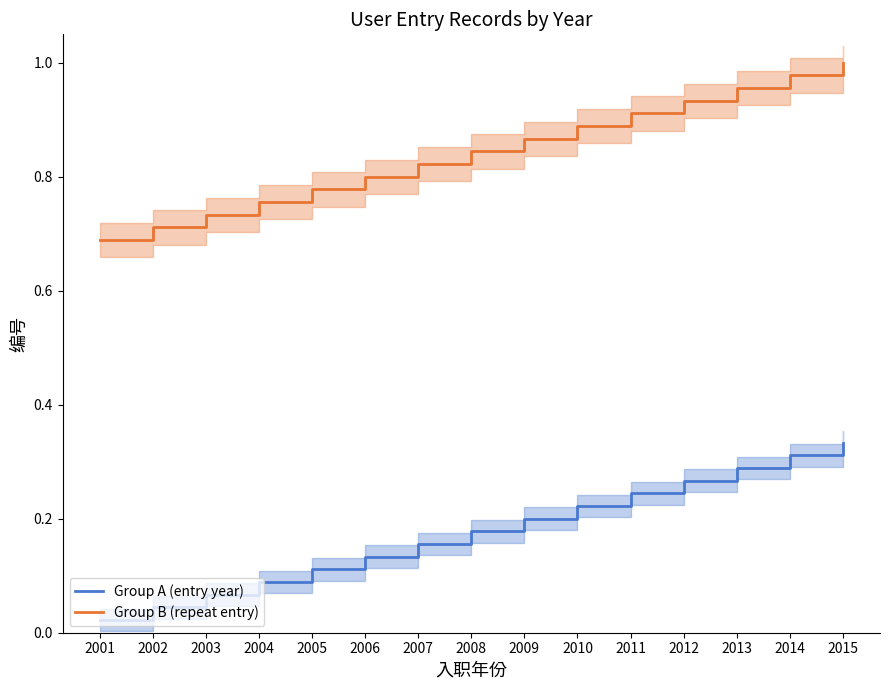

True or false: Group B (repeat entry) has a value of 1.0 at 2013.

True